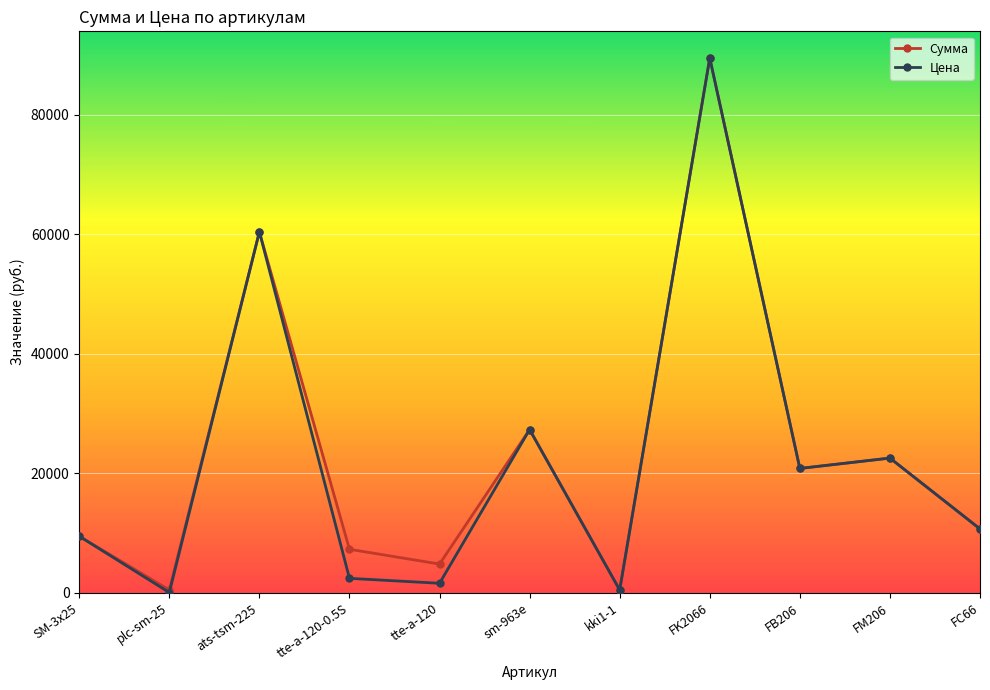

Where is Цена nearest to the value 44754?

ats-tsm-225